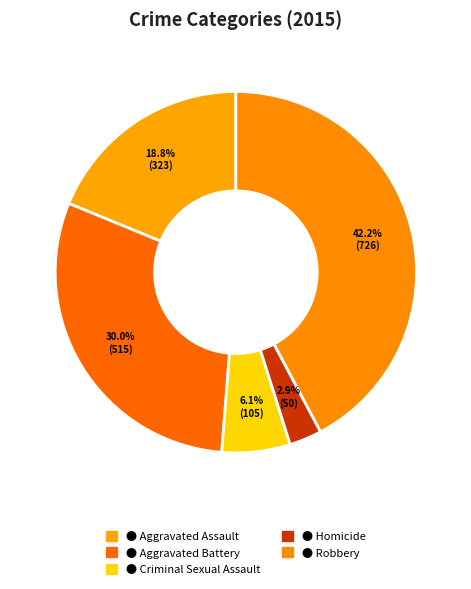

Rank the categories by value from lowest to highest.

Homicide, Criminal Sexual Assault, Aggravated Assault, Aggravated Battery, Robbery